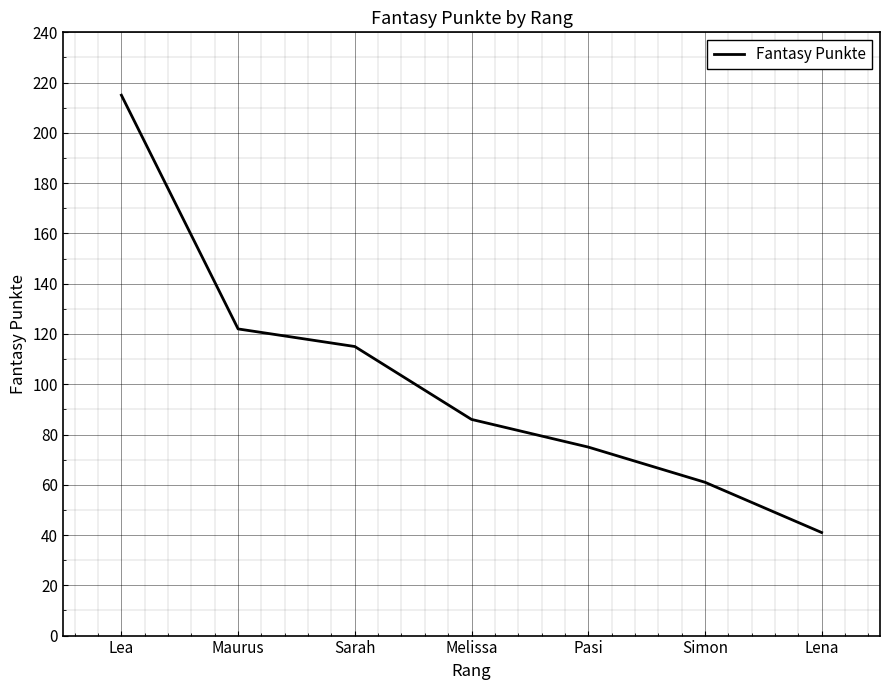

What is the ratio of the value at Lea to the value at Pasi?

2.9